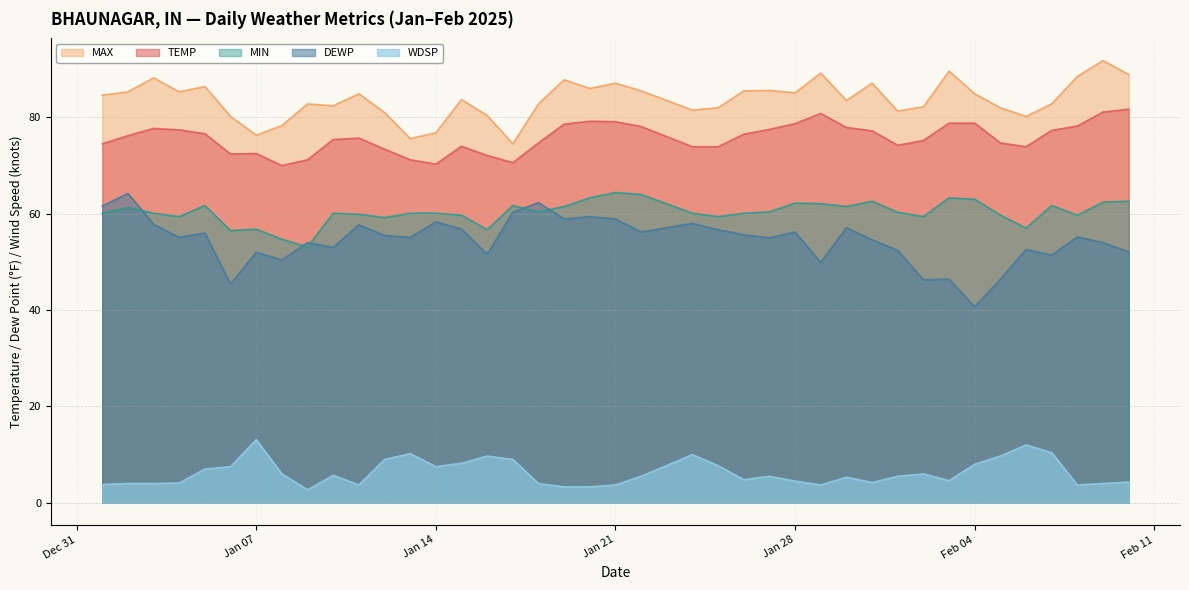

Reading left to right, extract all data points from this chart.

TEMP: 74.5	76.2	77.7	77.4	76.6	72.4	72.5	70.0	71.2	75.4	75.7	73.4	71.2	70.3	74.0	72.1	70.6	74.7	78.6	79.2	79.1	78.1	73.9	73.9	76.5	77.5	78.7	80.8	77.9	77.2	74.2	75.2	78.8	78.8	74.7	73.9	77.3	78.2	81.1	81.7
MAX: 84.6	85.3	88.2	85.3	86.4	80.2	76.3	78.3	82.8	82.4	84.9	81.0	75.6	76.8	83.7	80.4	74.5	82.8	87.8	86.0	87.1	85.5	81.5	82.0	85.5	85.6	85.1	89.2	83.5	87.1	81.3	82.2	89.6	84.9	82.0	80.2	82.8	88.5	91.8	88.9
MIN: 60.1	61.3	60.1	59.4	61.7	56.5	56.8	54.7	53.1	60.1	59.9	59.2	60.1	60.1	59.7	56.7	61.7	60.4	61.5	63.3	64.4	64.0	60.1	59.4	60.1	60.4	62.2	62.1	61.5	62.6	60.3	59.4	63.3	63.0	59.7	57.0	61.7	59.7	62.4	62.6
DEWP: 61.6	64.2	57.8	55.1	56.0	45.4	52.0	50.4	54.0	53.0	57.7	55.5	55.1	58.3	56.8	51.6	60.3	62.3	58.9	59.4	58.9	56.2	58.0	56.7	55.6	55.0	56.2	49.9	57.1	54.6	52.4	46.3	46.4	40.7	46.4	52.6	51.4	55.2	54.0	52.1
WDSP: 3.8	4.0	4.0	4.1	7.0	7.5	13.1	6.0	2.7	5.7	3.7	9.0	10.2	7.5	8.2	9.7	9.0	4.0	3.3	3.3	3.7	5.5	10.0	7.7	4.8	5.5	4.5	3.7	5.3	4.2	5.5	6.0	4.6	8.0	9.7	12.0	10.4	3.7	4.0	4.3